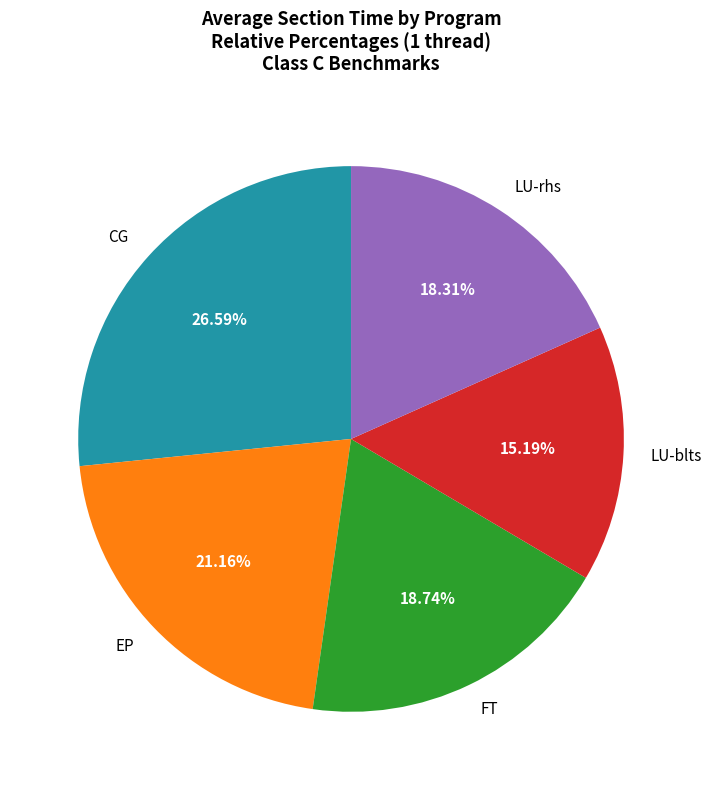

Which has a higher value, CG or EP?

CG